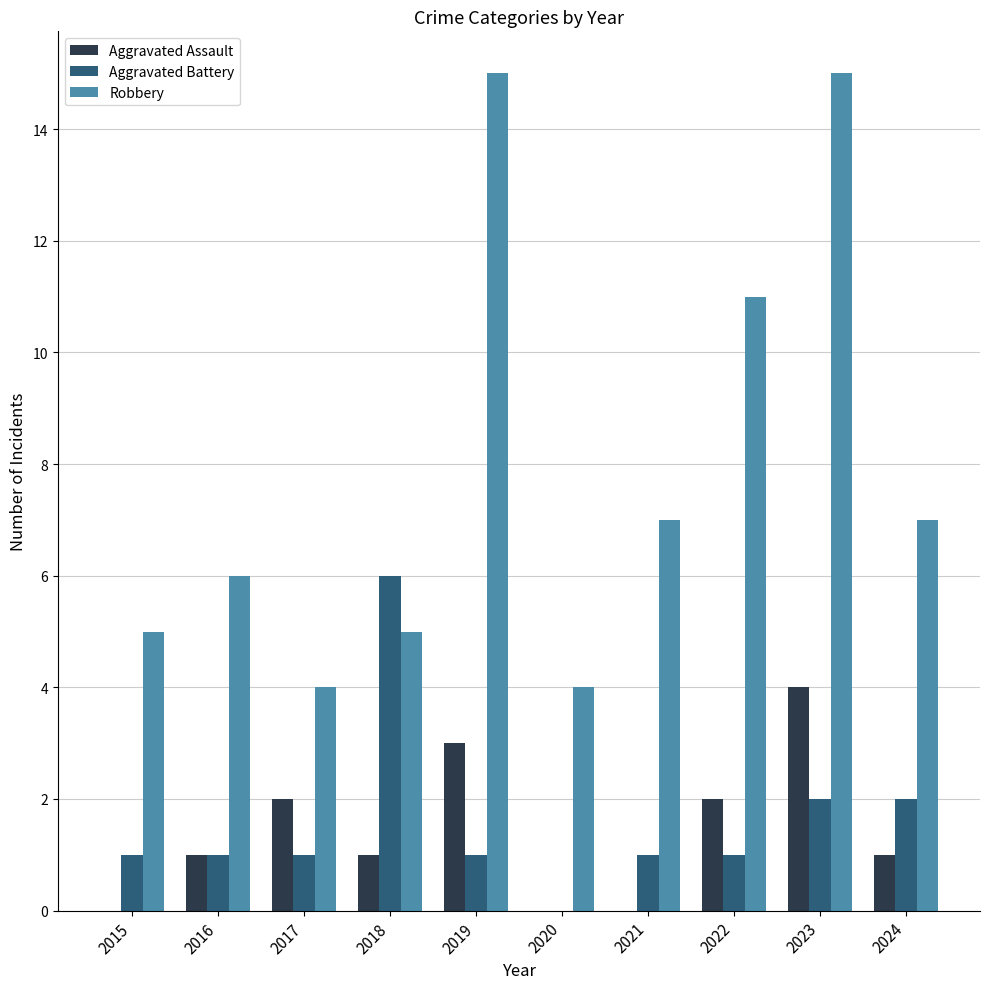

The value of Robbery at 2016 is 2. True or false?

False